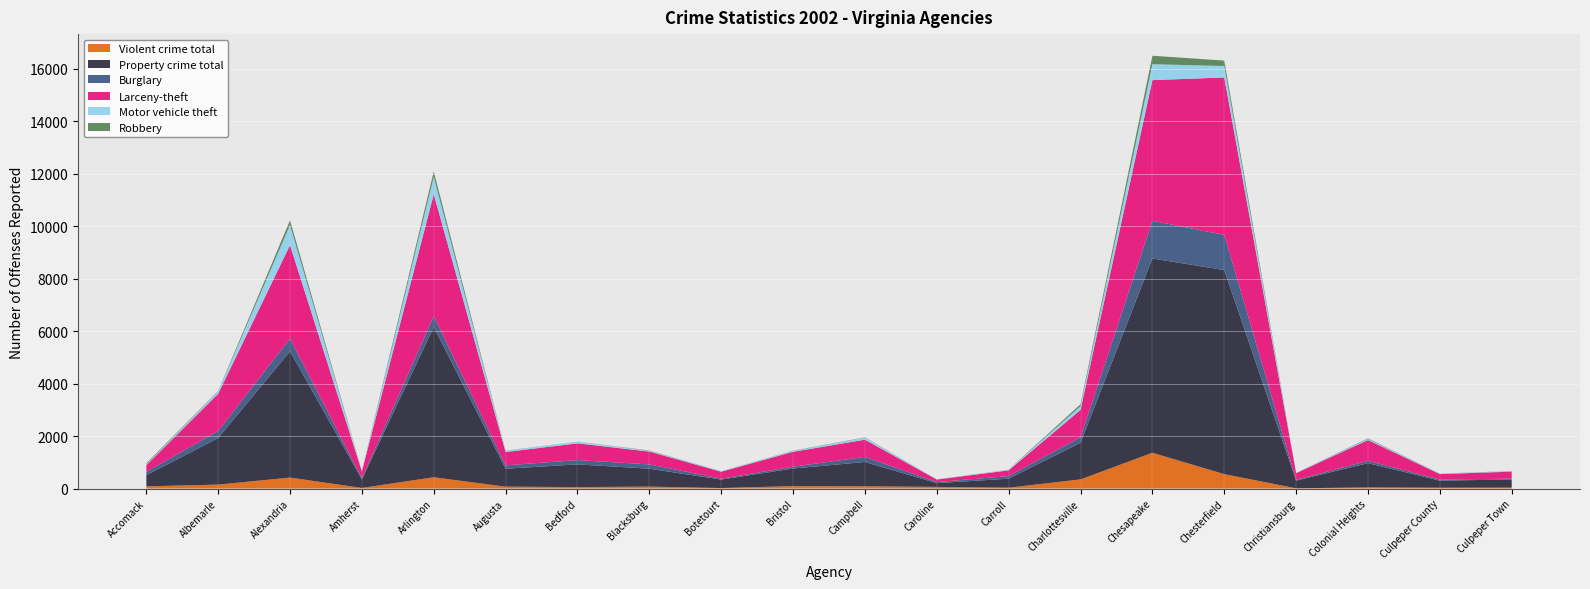

Reading left to right, list all the values displayed in this chart.

Violent crime total: Accomack=85	Albemarle=151	Alexandria=419	Amherst=24	Arlington=431	Augusta=73	Bedford=57	Blacksburg=74	Botetourt=20	Bristol=94	Campbell=86	Caroline=64	Carroll=34	Charlottesville=350	Chesapeake=1365	Chesterfield=551	Christiansburg=10	Colonial Heights=44	Culpeper County=33	Culpeper Town=36
Property crime total: Accomack=423	Albemarle=1774	Alexandria=4814	Amherst=326	Arlington=5726	Augusta=684	Bedford=865	Blacksburg=683	Botetourt=322	Bristol=671	Campbell=927	Caroline=142	Carroll=343	Charlottesville=1395	Chesapeake=7408	Chesterfield=7780	Christiansburg=292	Colonial Heights=925	Culpeper County=268	Culpeper Town=312
Burglary: Accomack=130	Albemarle=272	Alexandria=485	Amherst=51	Arlington=420	Augusta=127	Bedford=164	Blacksburg=164	Botetourt=35	Bristol=69	Campbell=195	Caroline=42	Carroll=98	Charlottesville=212	Chesapeake=1438	Chesterfield=1341	Christiansburg=31	Colonial Heights=90	Culpeper County=40	Culpeper Town=29
Larceny-theft: Accomack=253	Albemarle=1417	Alexandria=3563	Amherst=255	Arlington=4648	Augusta=509	Bedford=637	Blacksburg=489	Botetourt=265	Bristol=568	Campbell=655	Caroline=95	Carroll=219	Charlottesville=1044	Chesapeake=5363	Chesterfield=6002	Christiansburg=255	Colonial Heights=790	Culpeper County=211	Culpeper Town=269
Motor vehicle theft: Accomack=40	Albemarle=85	Alexandria=766	Amherst=20	Arlington=658	Augusta=48	Bedford=64	Blacksburg=30	Botetourt=22	Bristol=34	Campbell=77	Caroline=5	Carroll=26	Charlottesville=139	Chesapeake=607	Chesterfield=437	Christiansburg=6	Colonial Heights=45	Culpeper County=17	Culpeper Town=14
Robbery: Accomack=34	Albemarle=19	Alexandria=182	Amherst=2	Arlington=210	Augusta=6	Bedford=3	Blacksburg=12	Botetourt=1	Bristol=9	Campbell=12	Caroline=4	Carroll=3	Charlottesville=75	Chesapeake=322	Chesterfield=208	Christiansburg=2	Colonial Heights=21	Culpeper County=3	Culpeper Town=7